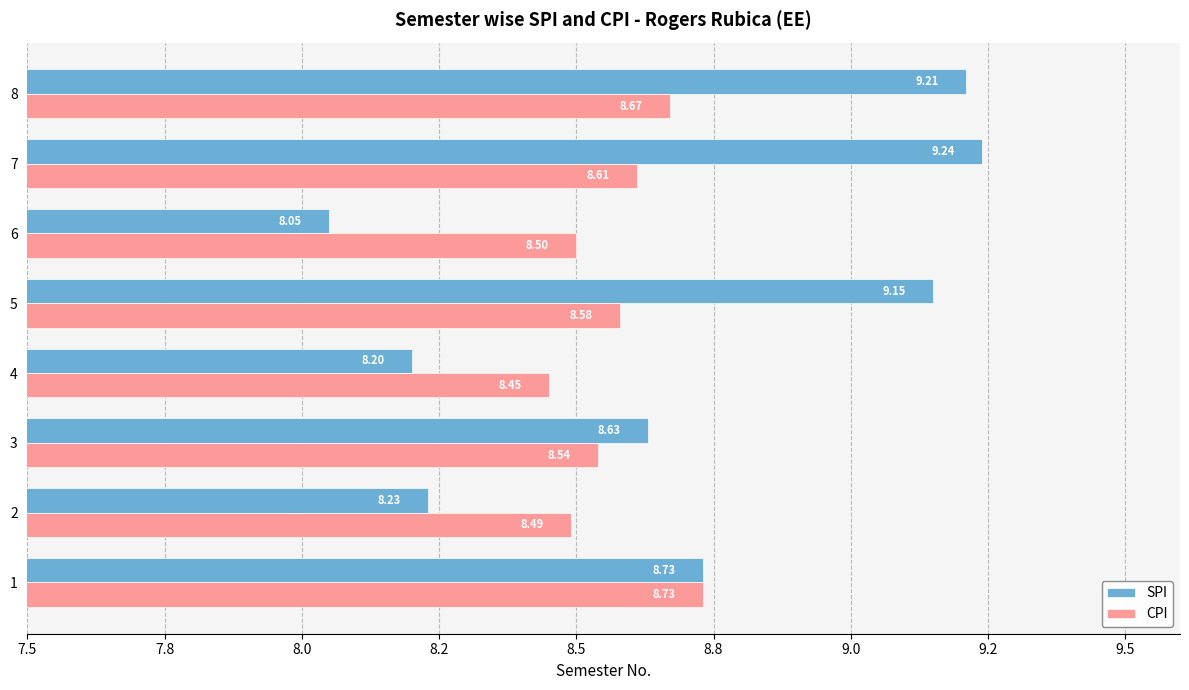

What is the maximum value shown in the chart?

9.2